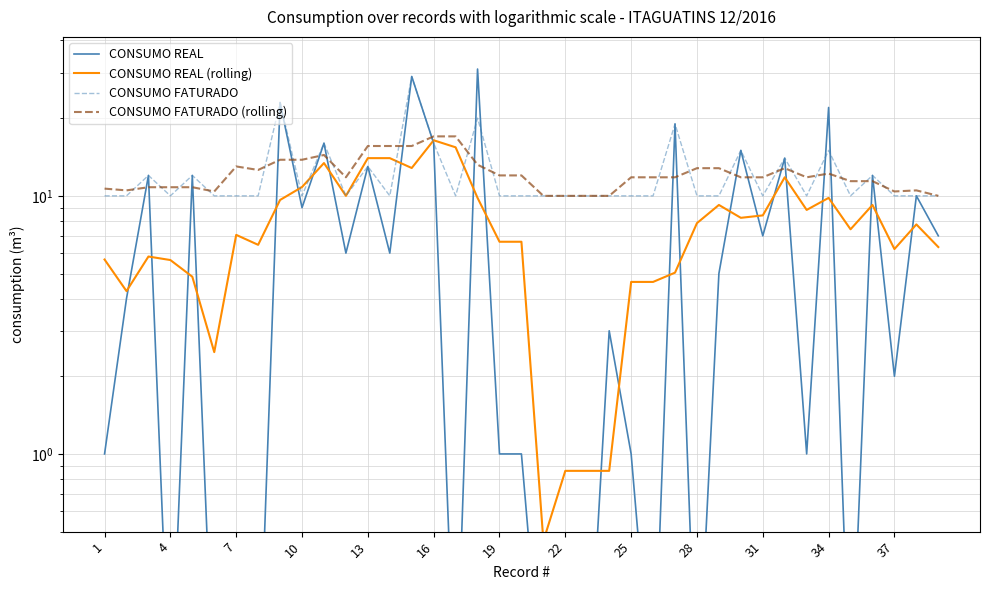

What is the value of the CONSUMO REAL (rolling) point at the 36th from the left?

9.2